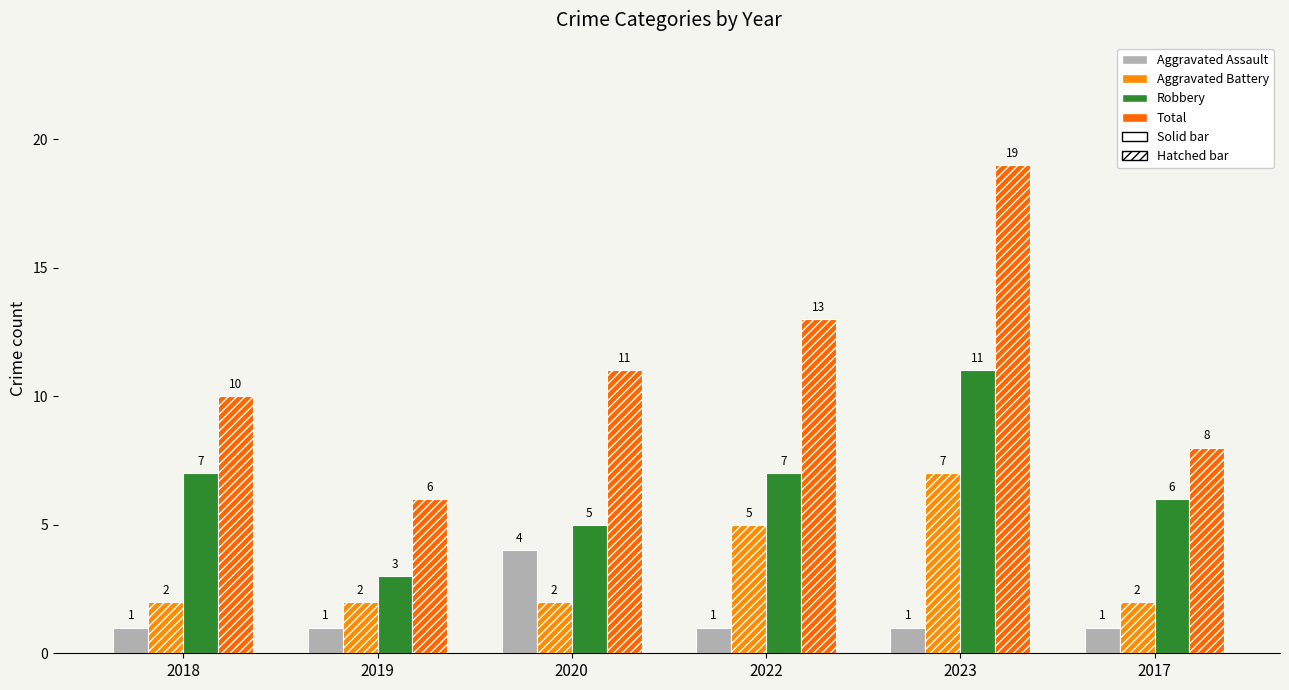

Between 2023 and 2017, which series saw the biggest shift?

Total